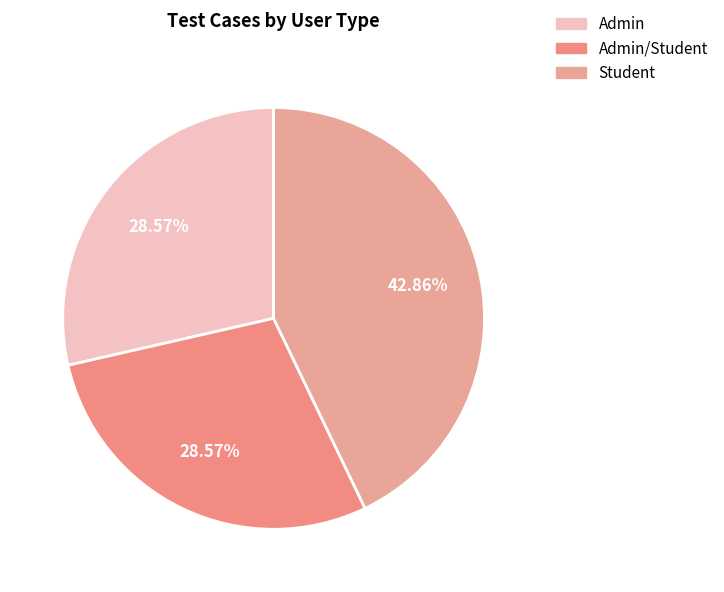

Is there a majority slice in this chart?

No